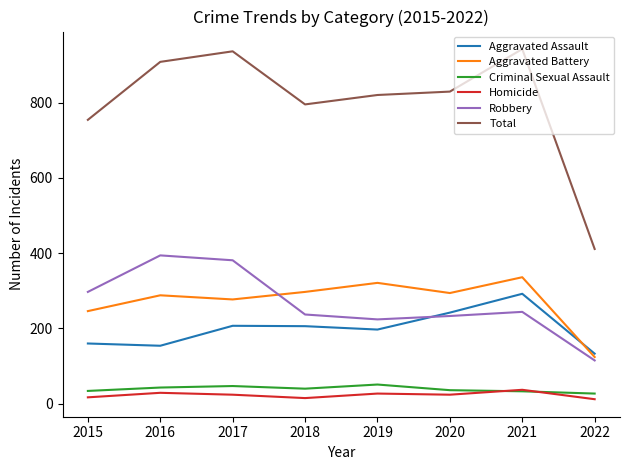

Where does the Robbery series first go above 244?

2015